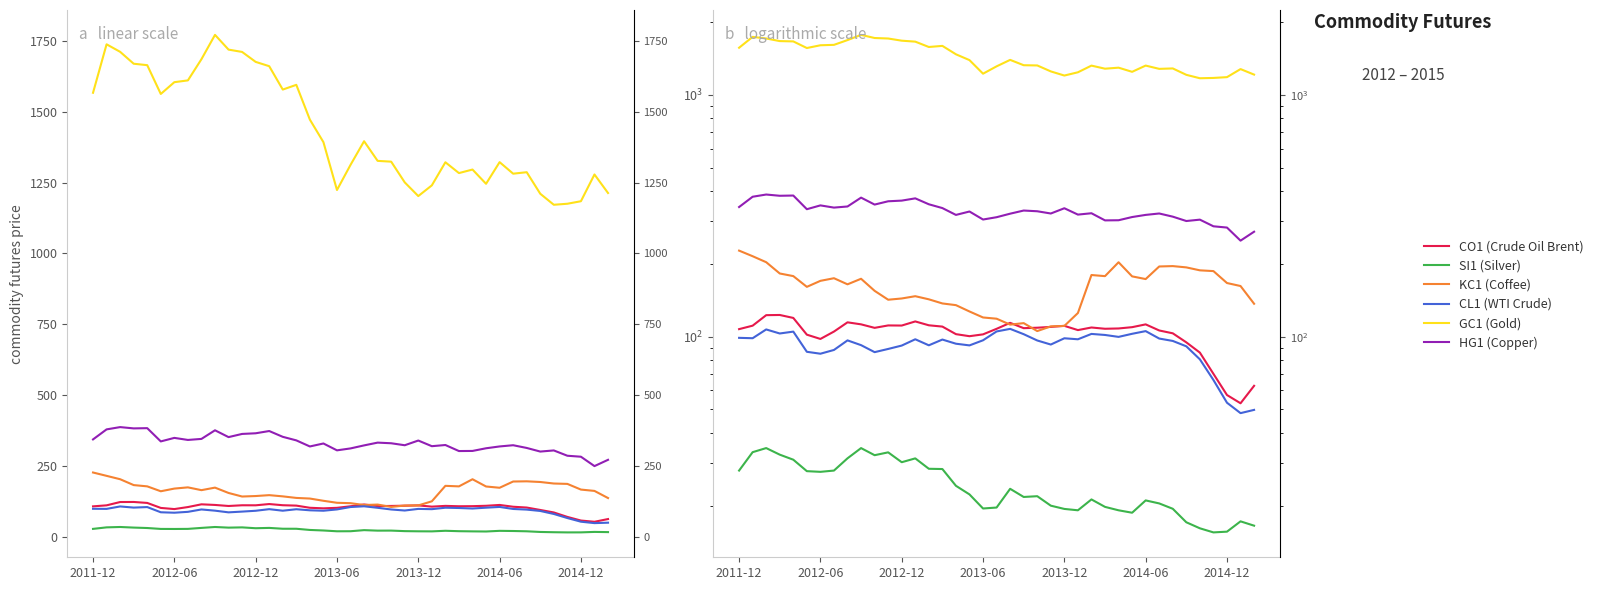

List the labels in order of CL1 (WTI Crude) value, smallest first.

37, 38, 36, 35, 34, 2014-12, 10, 2014-06, 7, 11, 33, 12, 17, 14, 9, 23, 16, 32, 22, 8, 18, 15, 13, 25, 31, 24, 2012-06, 2011-12, 28, 27, 21, 26, 29, 2013-06, 2013-12, 19, 30, 2012-12, 20